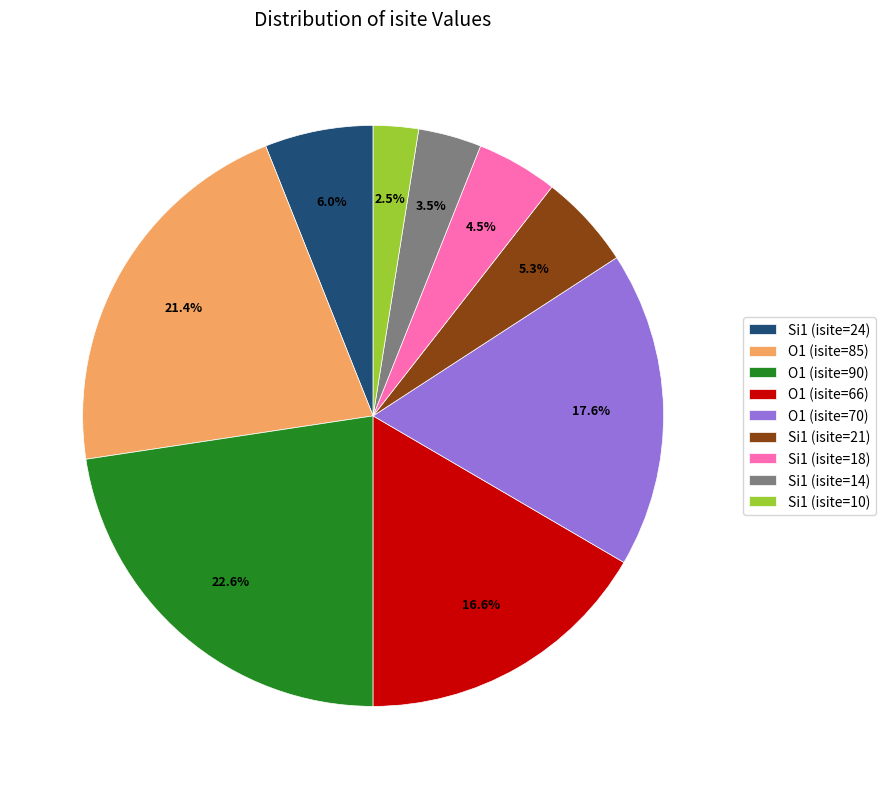

Combined, do Si1 (isite=21) and O1 (isite=85) account for over 50%?

No